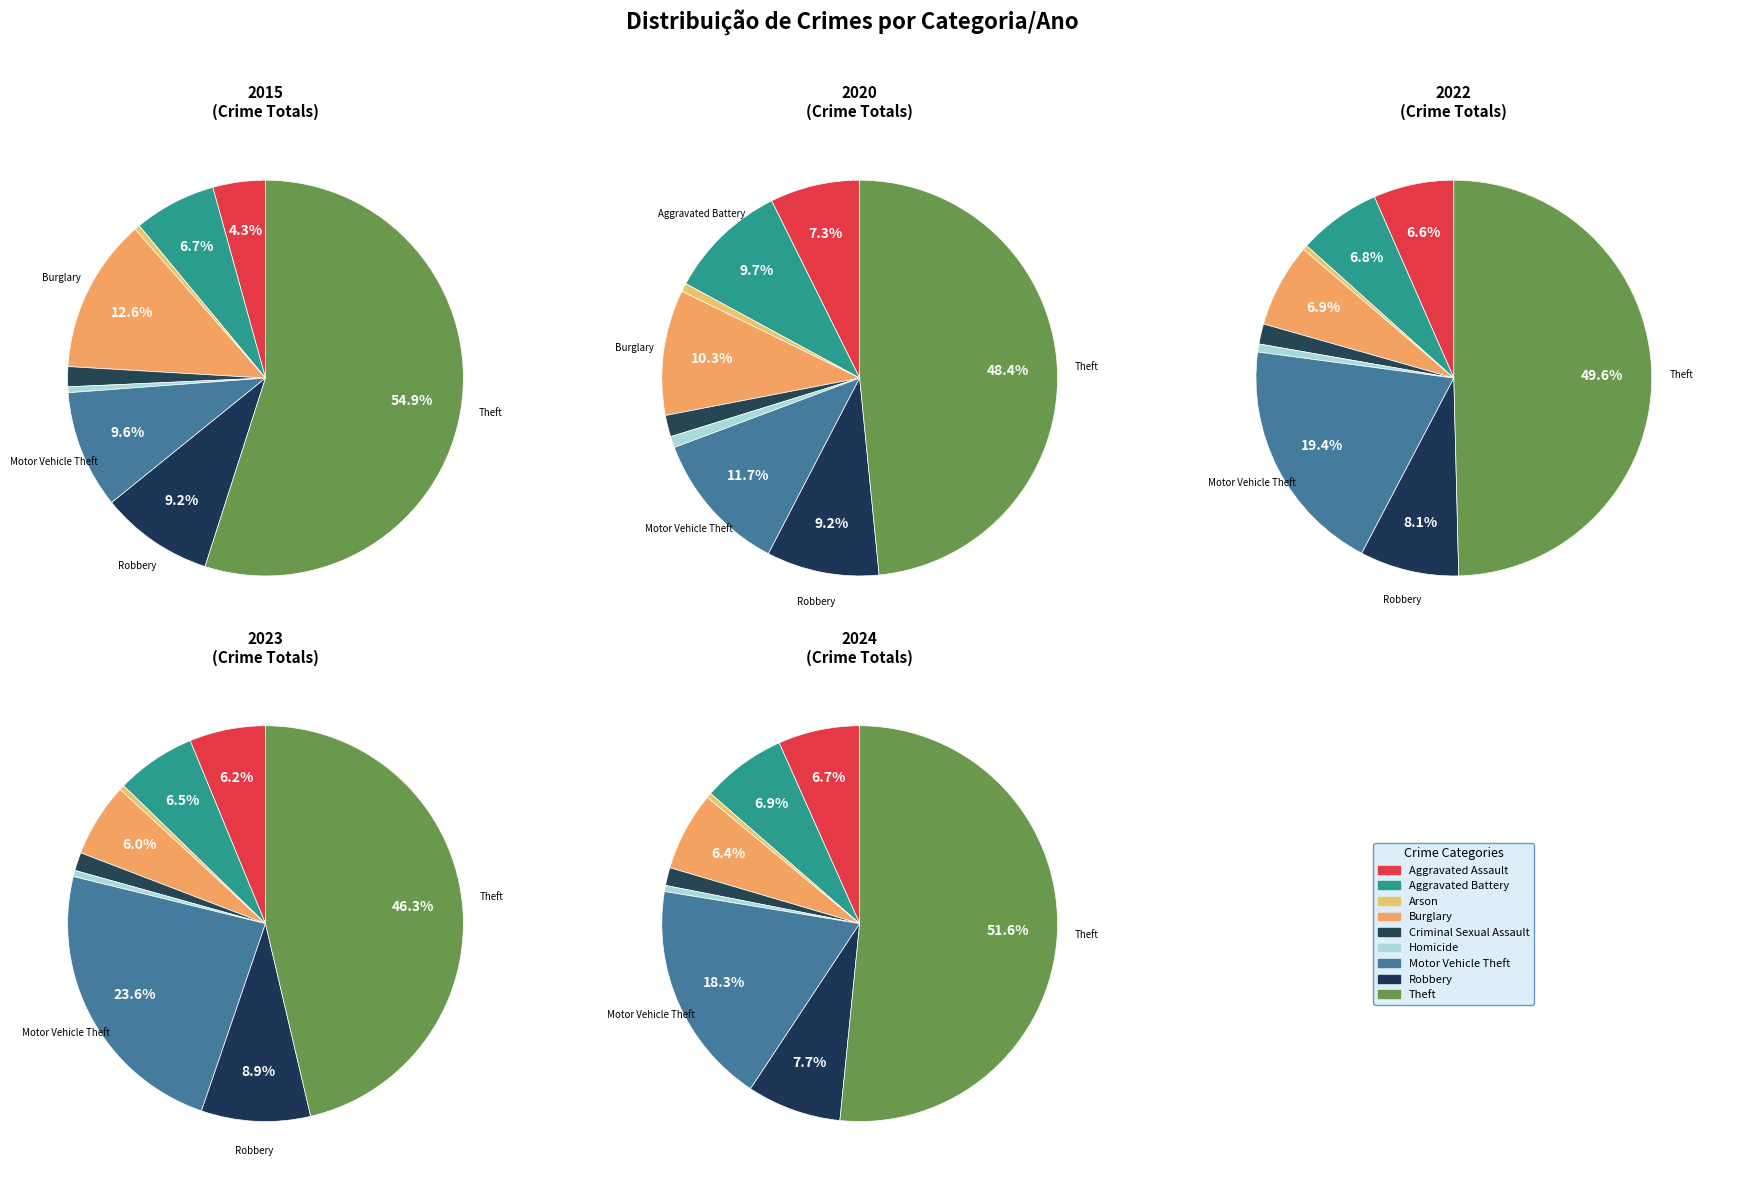

Count the number of slices in the pie.

9